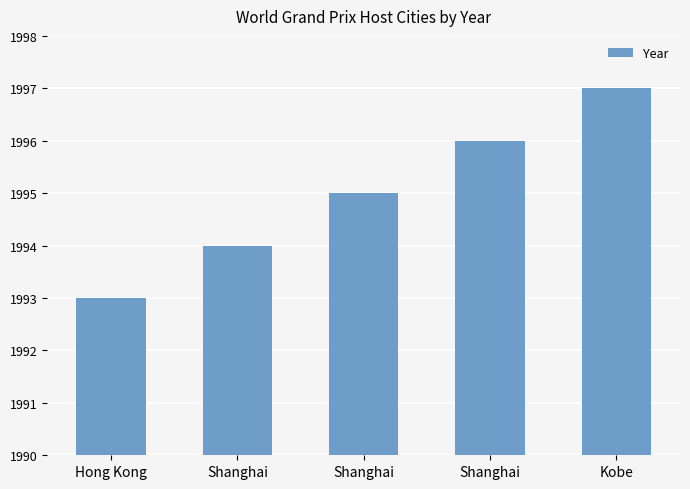

What is the label of the 2nd bar from the left?

Shanghai